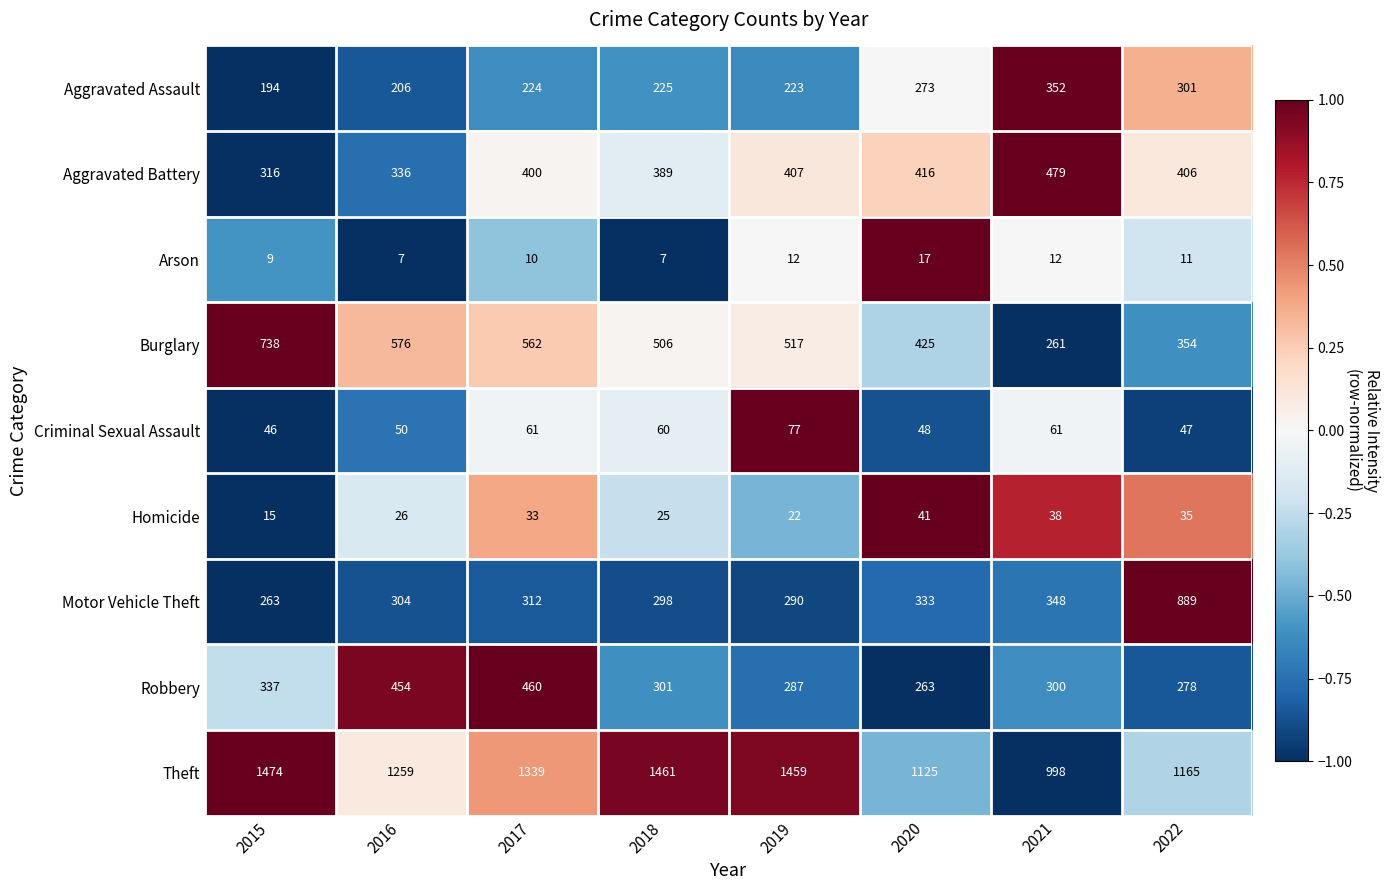

What is the maximum value shown in the chart?

1474